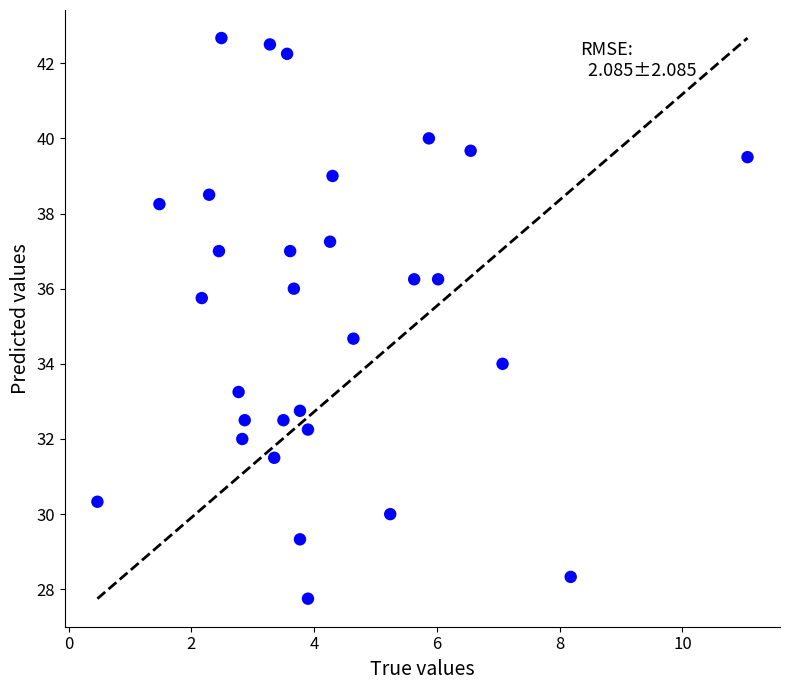

What is the range of X values (max minus min)?

10.6